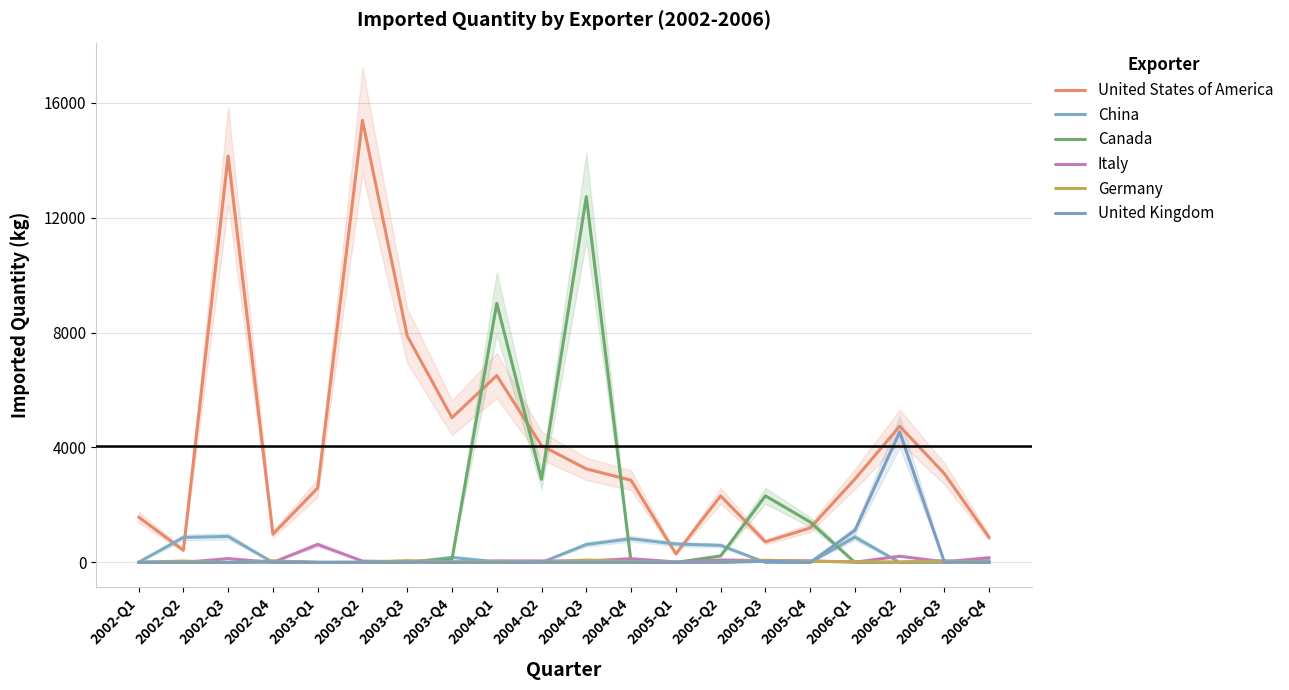

Rank the series at 2003-Q3 from highest to lowest value.

United States of America, Germany, Italy, United Kingdom, China, Canada